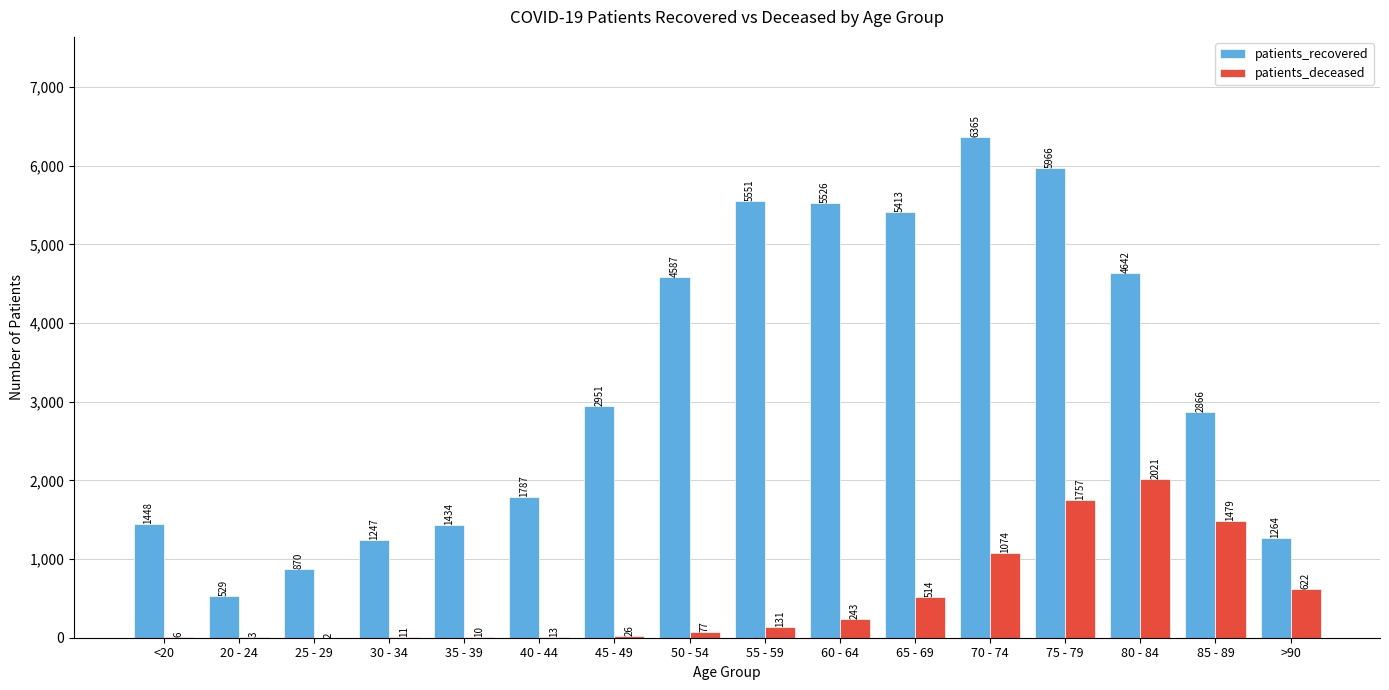

What is the sum of the patients_recovered values at 85 - 89 and <20?

4314